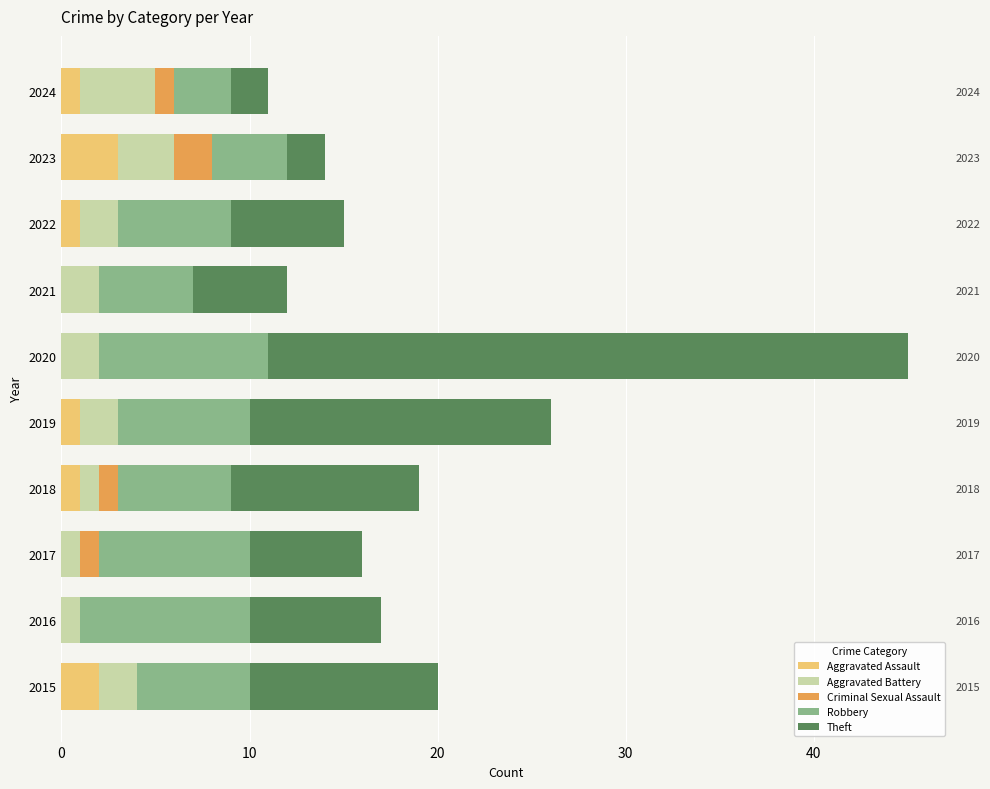

What is the sum of all Aggravated Assault values?

9